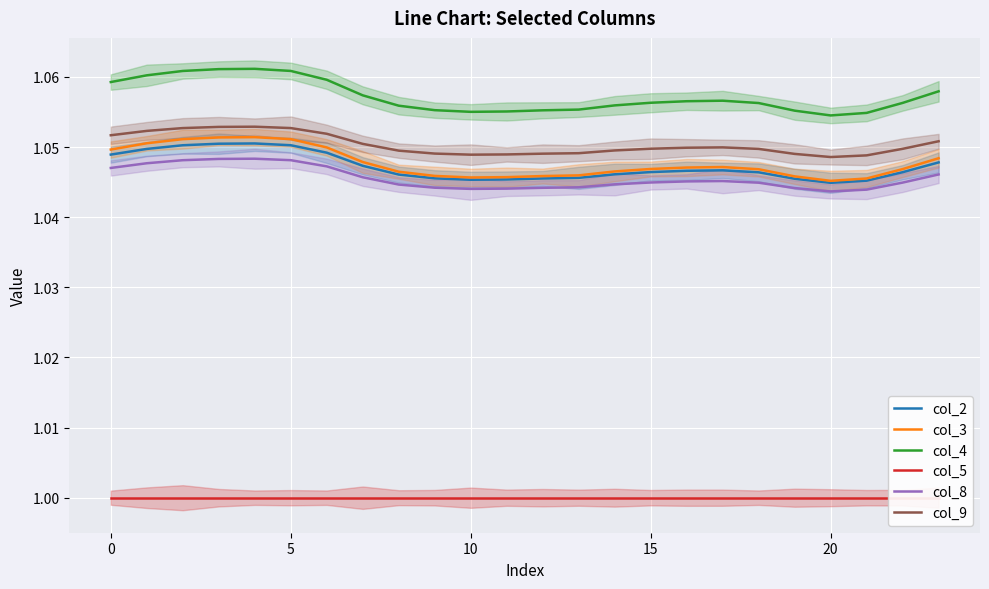

Reading left to right, transcribe all the data shown in this chart.

col_2: 1.0	1.0	1.1	1.1	1.1	1.1	1.0	1.0	1.0	1.0	1.0	1.0	1.0	1.0	1.0	1.0	1.0	1.0	1.0	1.0	1.0	1.0	1.0	1.0
col_3: 1.0	1.1	1.1	1.1	1.1	1.1	1.0	1.0	1.0	1.0	1.0	1.0	1.0	1.0	1.0	1.0	1.0	1.0	1.0	1.0	1.0	1.0	1.0	1.0
col_4: 1.1	1.1	1.1	1.1	1.1	1.1	1.1	1.1	1.1	1.1	1.1	1.1	1.1	1.1	1.1	1.1	1.1	1.1	1.1	1.1	1.1	1.1	1.1	1.1
col_5: 1.0	1.0	1.0	1.0	1.0	1.0	1.0	1.0	1.0	1.0	1.0	1.0	1.0	1.0	1.0	1.0	1.0	1.0	1.0	1.0	1.0	1.0	1.0	1.0
col_8: 1.0	1.0	1.0	1.0	1.0	1.0	1.0	1.0	1.0	1.0	1.0	1.0	1.0	1.0	1.0	1.0	1.0	1.0	1.0	1.0	1.0	1.0	1.0	1.0
col_9: 1.1	1.1	1.1	1.1	1.1	1.1	1.1	1.1	1.0	1.0	1.0	1.0	1.0	1.0	1.0	1.0	1.0	1.0	1.0	1.0	1.0	1.0	1.0	1.1